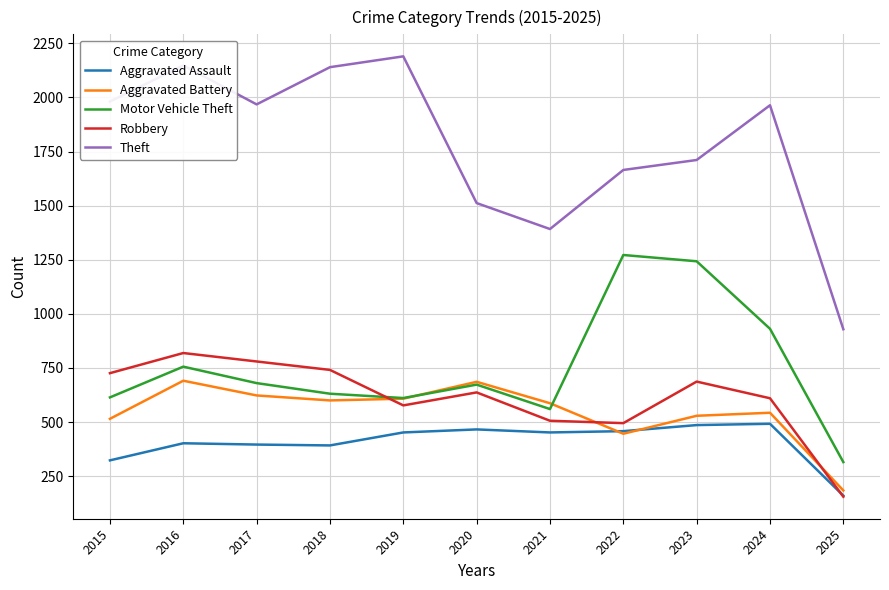

The Motor Vehicle Theft series shows 611 at 2019. True or false?

True